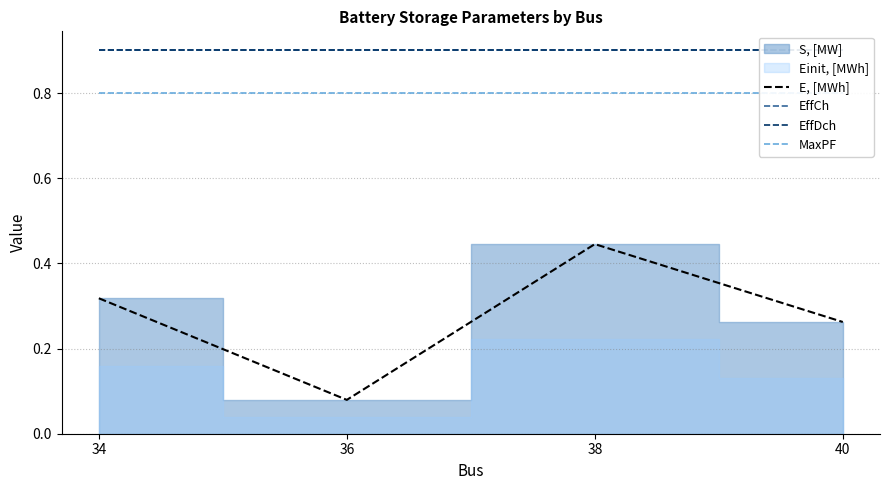

The E, [MWh] series shows 0.1 at 40. True or false?

False